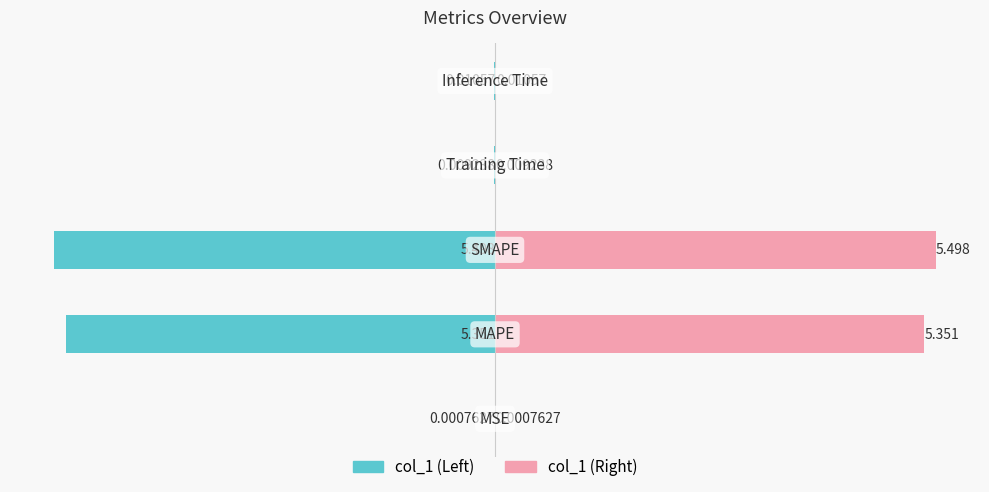

List the series in order of their overall mean, lowest first.

col_1 (Left), col_1 (Right)